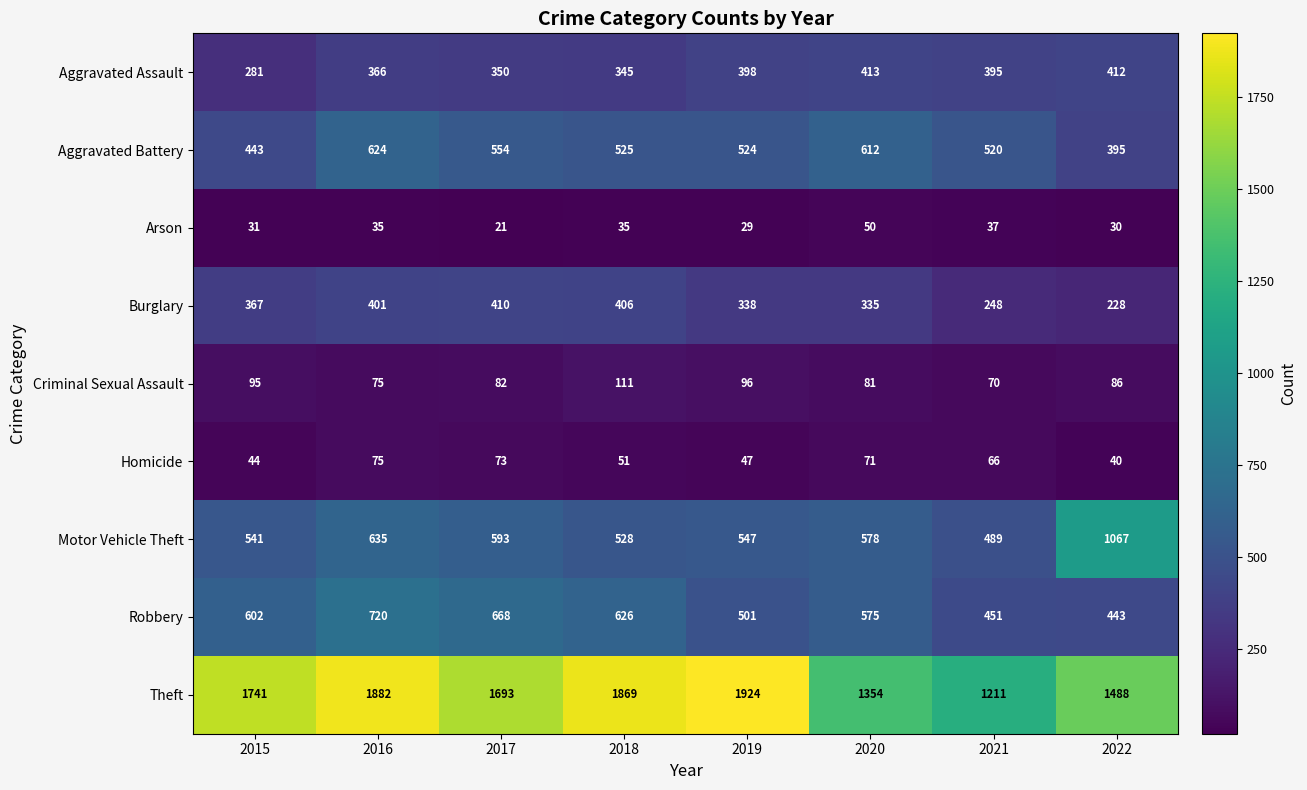

What is the average value of the Aggravated Battery series?

525